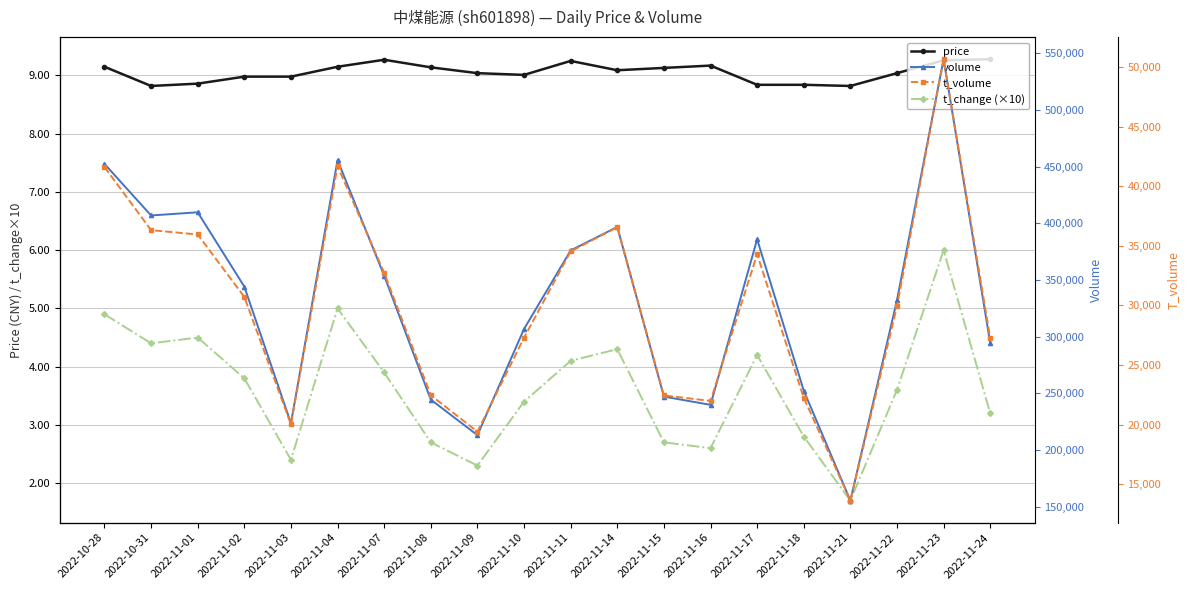

At which category is the sum across all series the highest?

2022-11-23